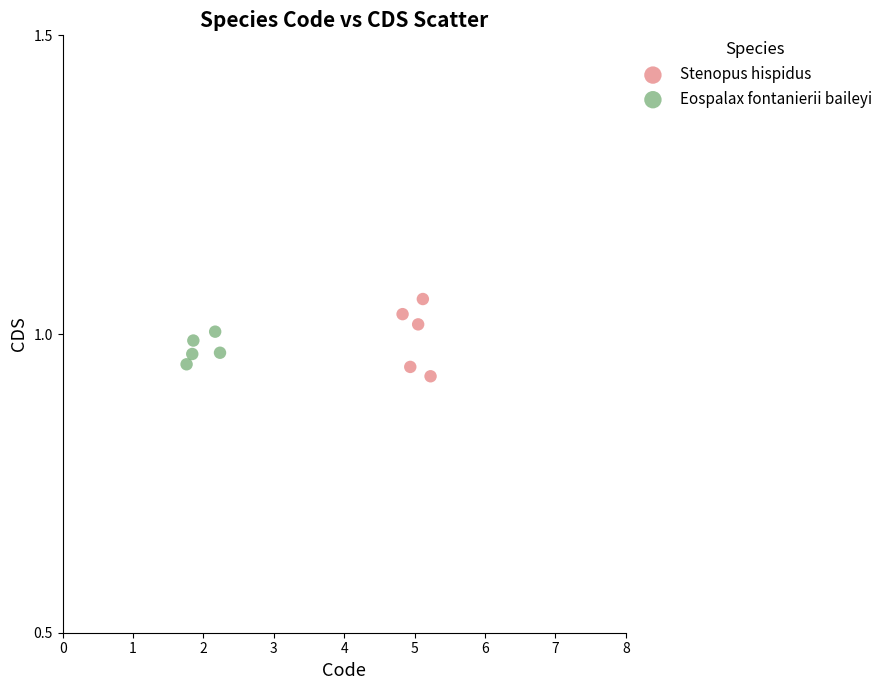

Which series has the largest Y range (max minus min)?

Stenopus hispidus